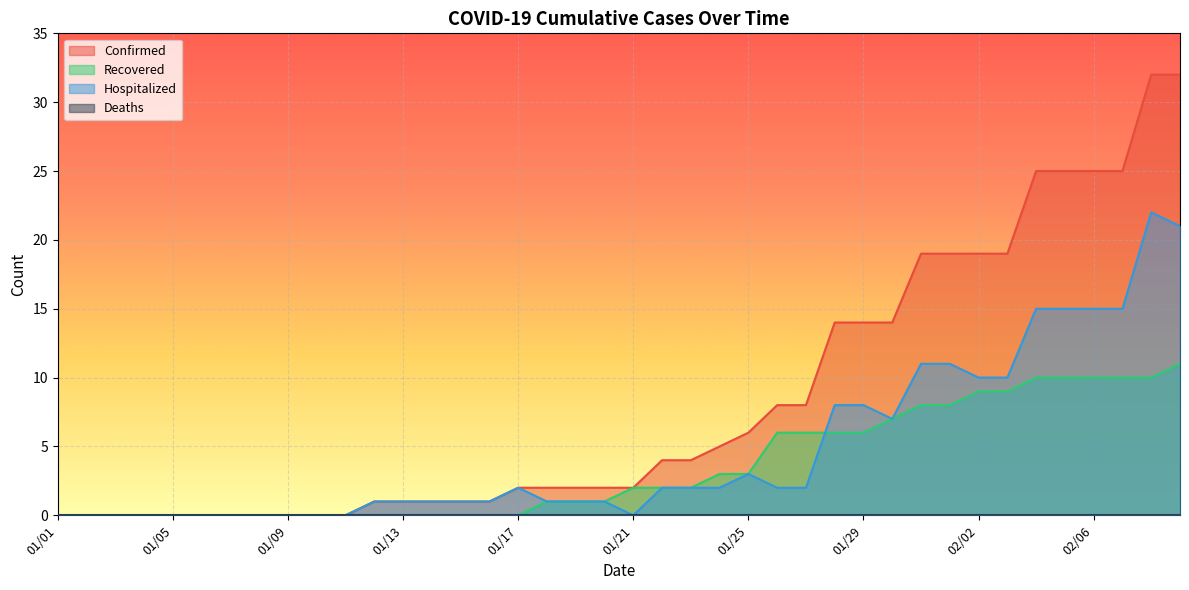

Which series has the largest total across all categories?

Confirmed